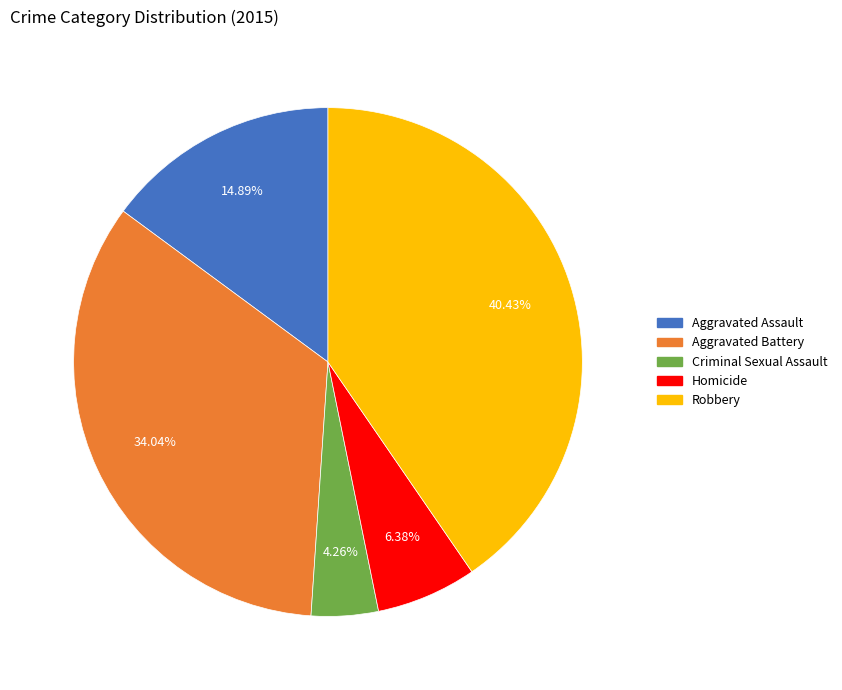

Combined, do Robbery and Criminal Sexual Assault account for over 50%?

No